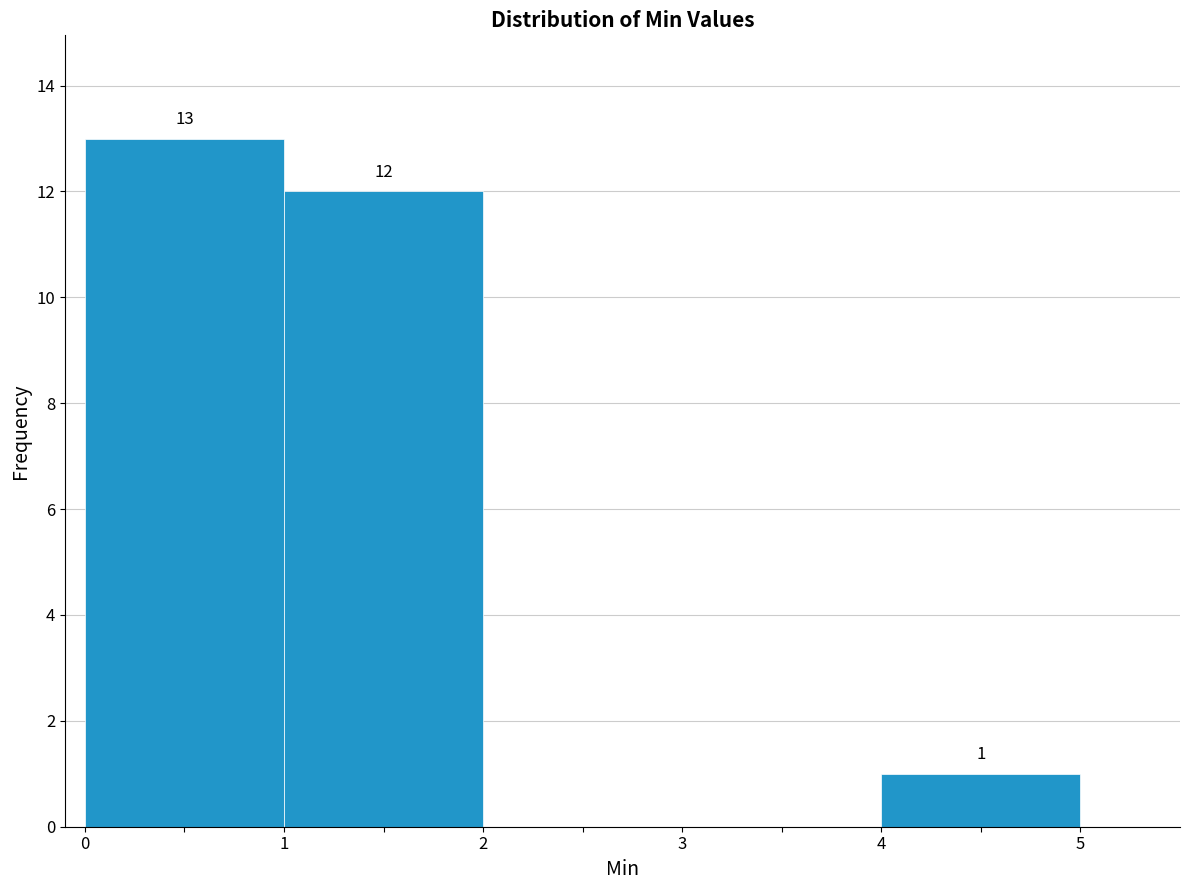

Which range on the x-axis has the tallest bar?

0 to 1